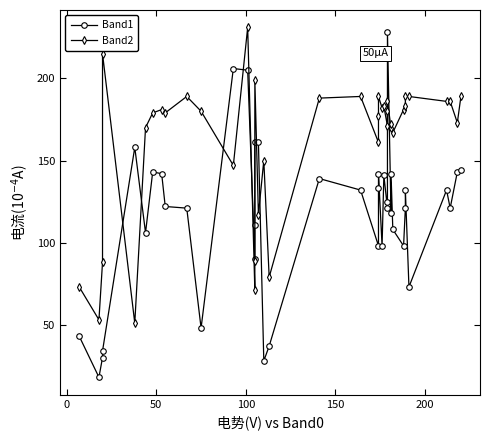

True or false: Band1 has more than 2 interior local peaks.

True